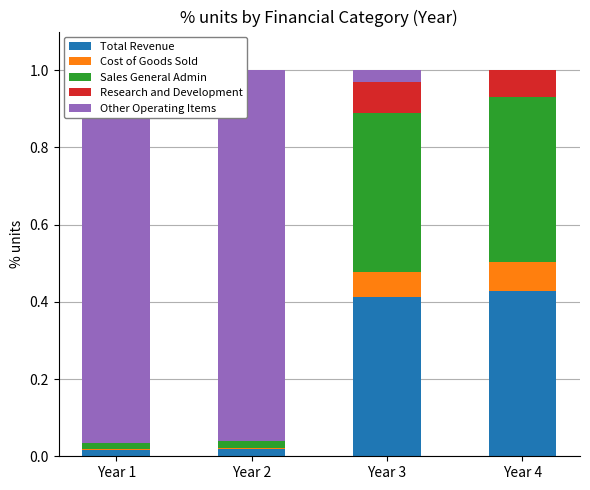

Read the Other Operating Items value at Year 2.

1.0